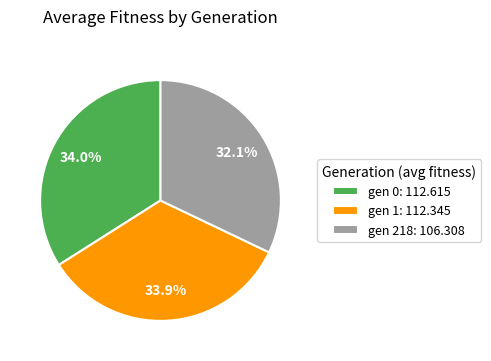

Between gen 1: 112.345 and gen 218: 106.308, which is larger?

gen 1: 112.345